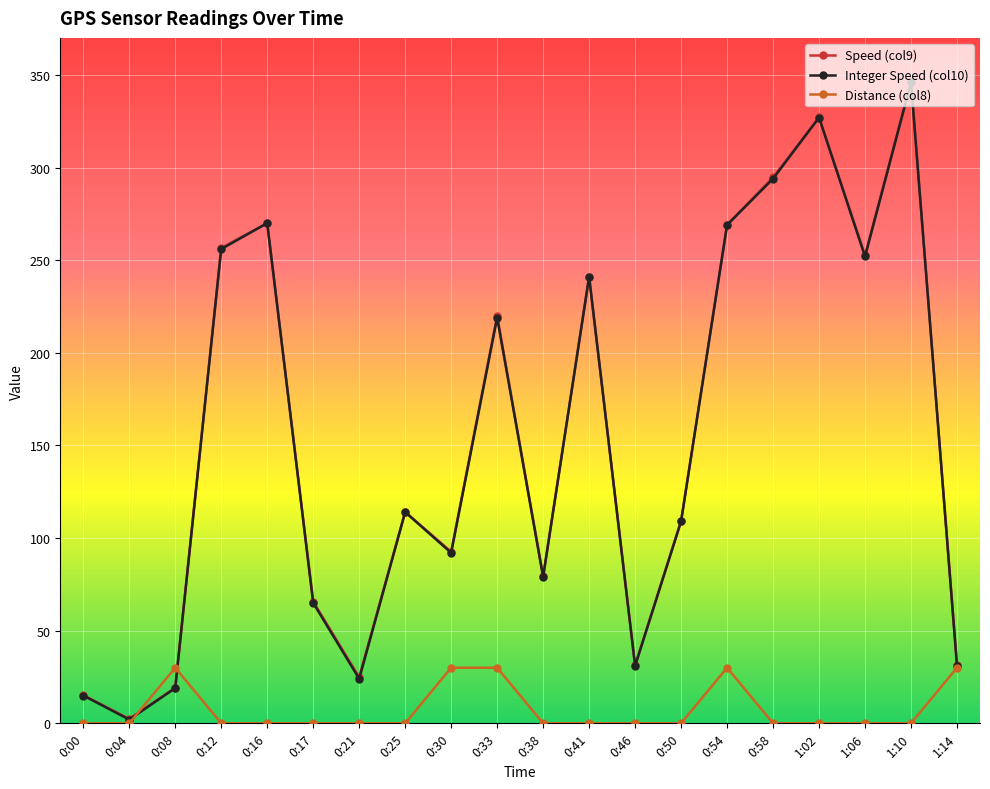

Which category has the highest value across all series?

1:10